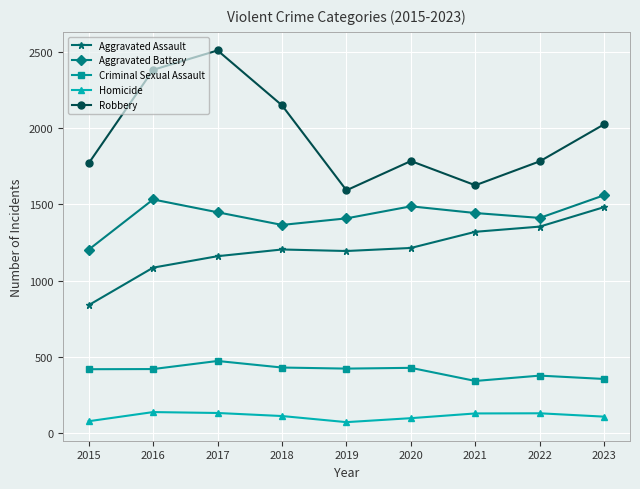

What is the value of the Aggravated Battery point at the 3rd from the left?

1449